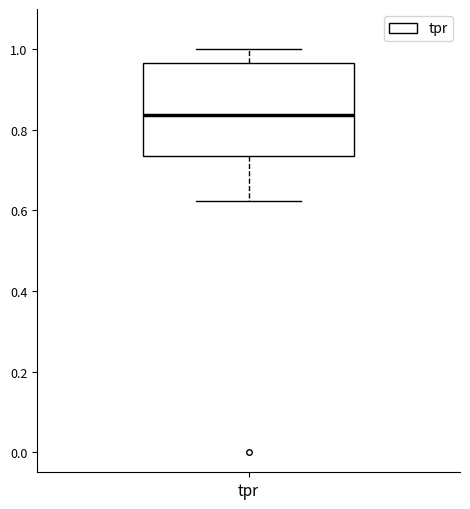

Read this box plot against the y-axis: the position of the median line, the range covered by the box, and the ends of both whiskers. The values are not printed on the chart, so give them approximately, as read against the axis.

median 0.84, box 0.74 to 0.96, whiskers 0.62 to 1.00